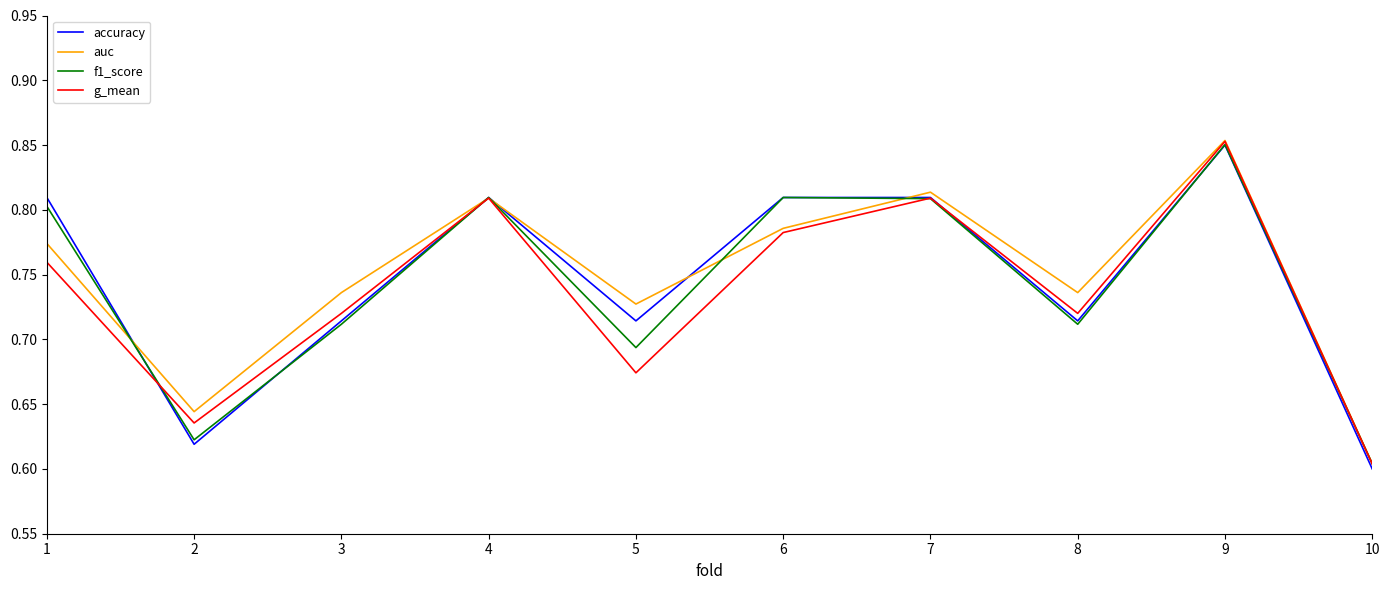

At which label does f1_score reach its peak?

9